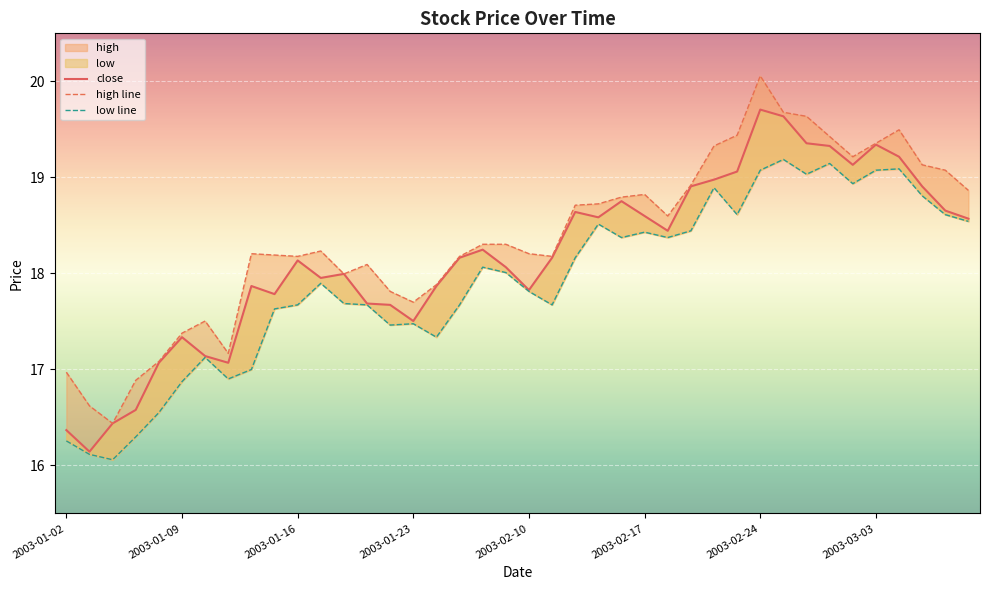

True or false: close and high line intersect in this chart.

False